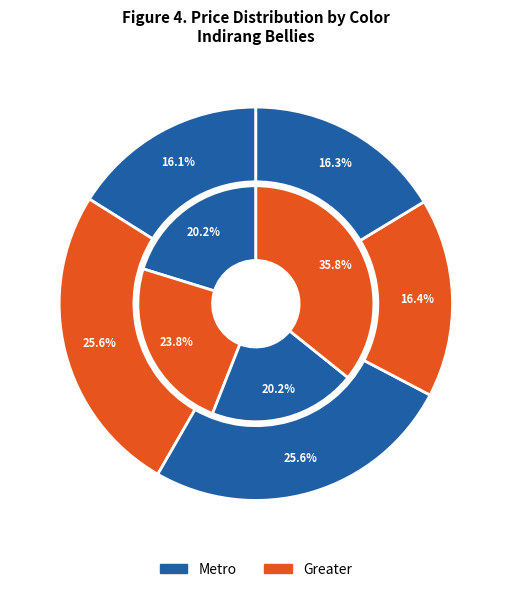

Count the number of slices in the pie.

9